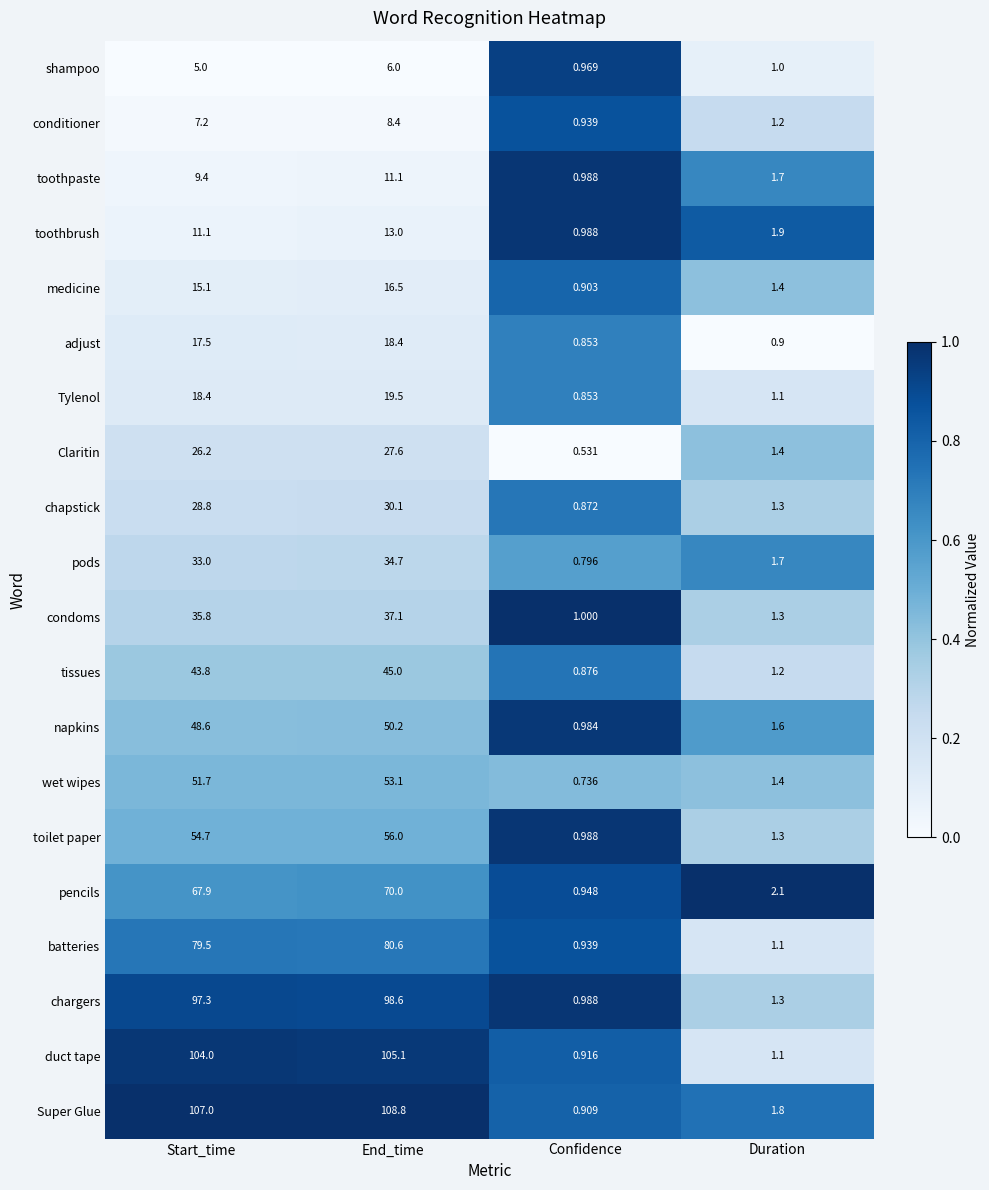

Which category has the lowest value across all series?

Confidence